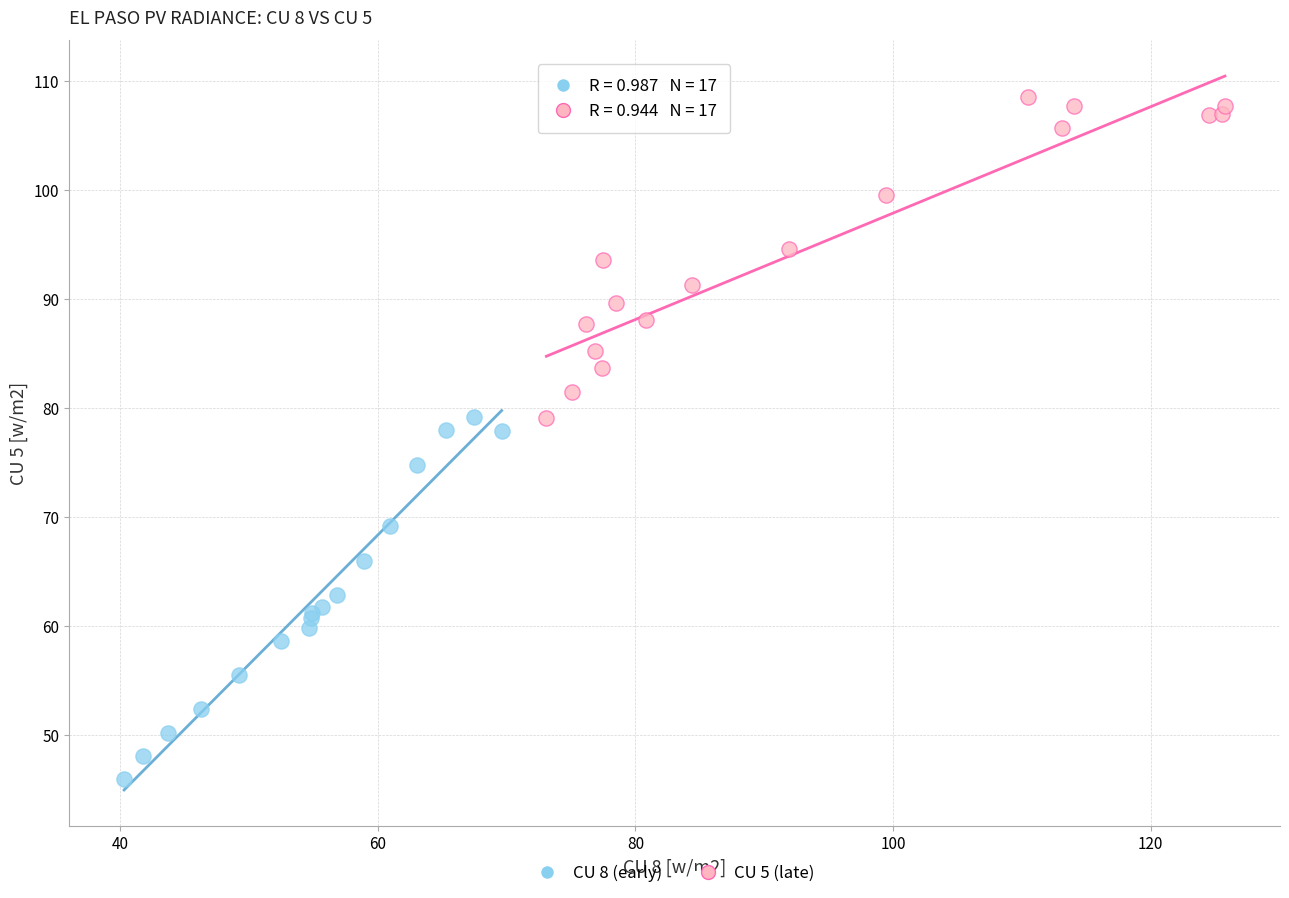

Which series contains the highest Y value?

CU 5 (late)